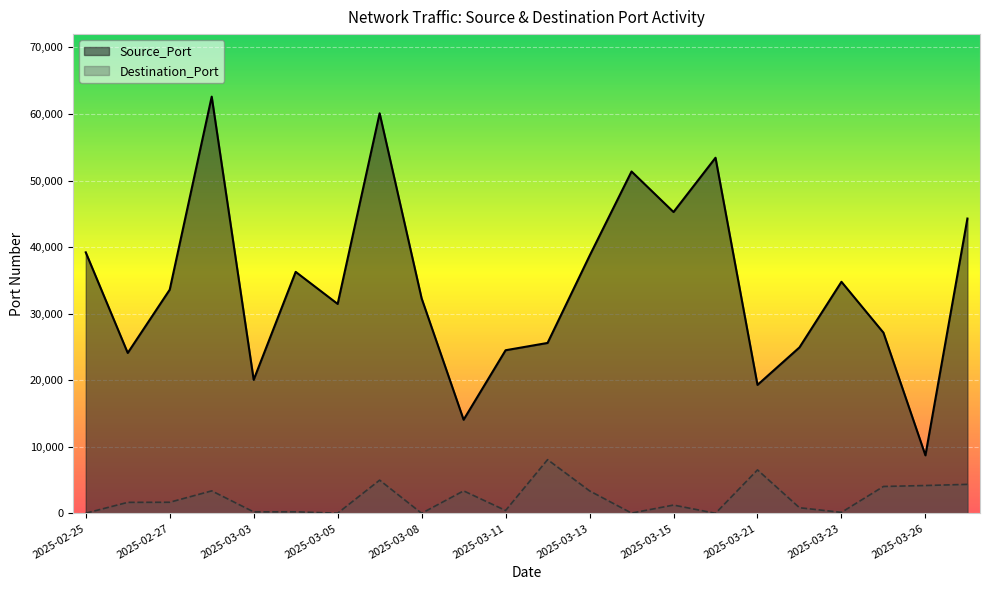

What is the average value of the Source_Port series?

34180.6